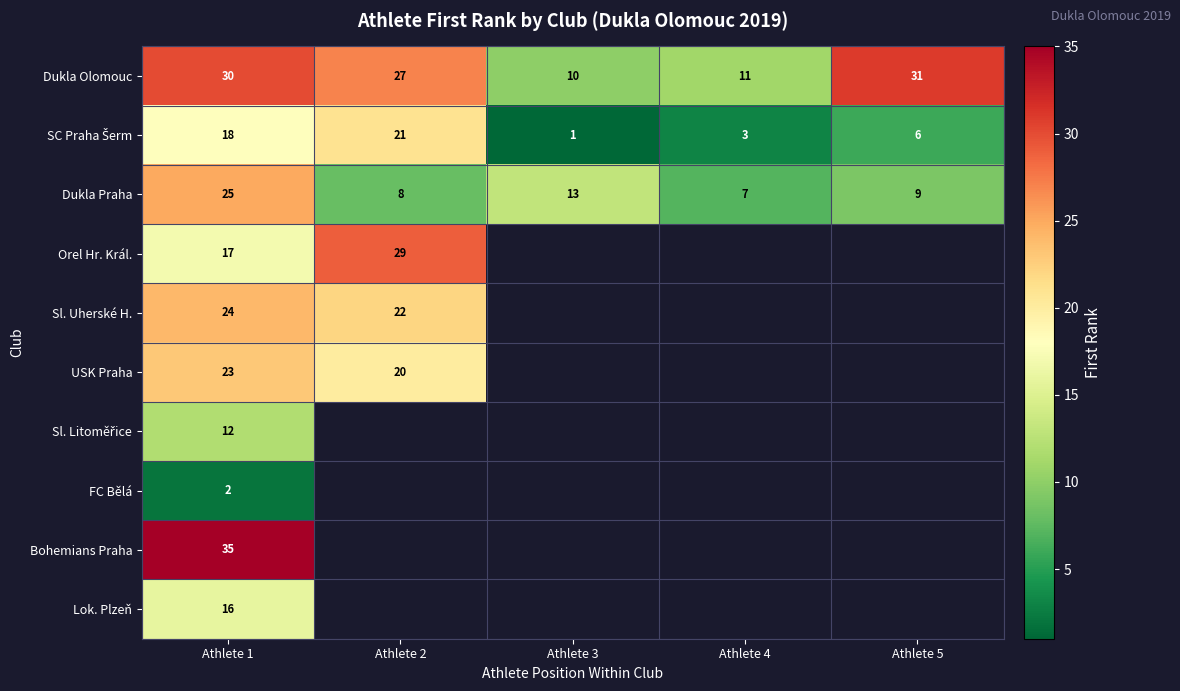

List the labels in order of Dukla Olomouc value, smallest first.

Athlete 3, Athlete 4, Athlete 2, Athlete 1, Athlete 5